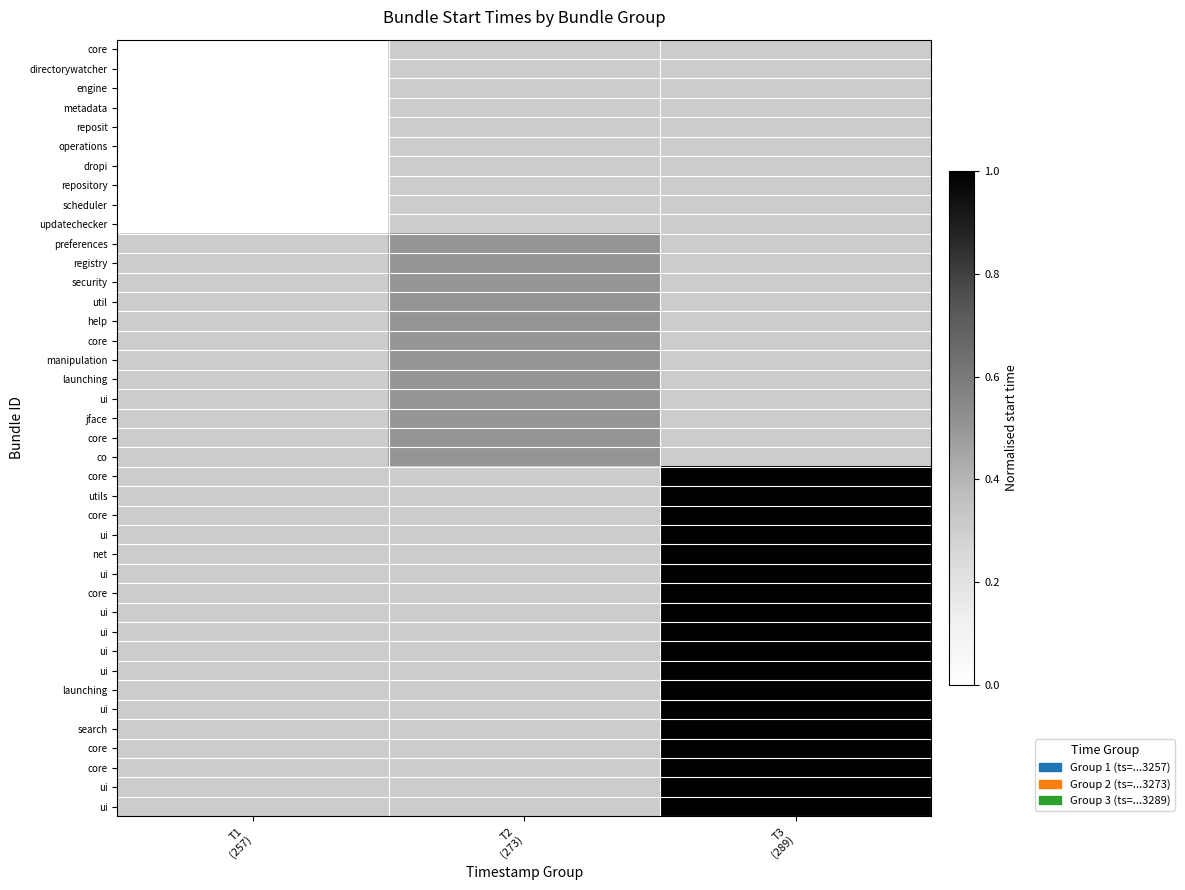

At which category does the chart reach its minimum across all series?

T1
(257)